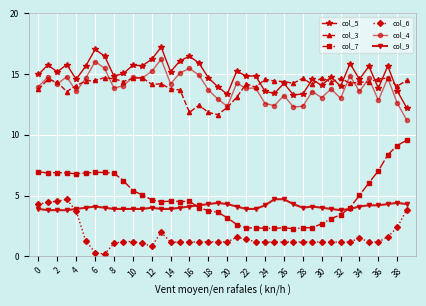

True or false: col_7 has more than 0 interior local peaks.

True